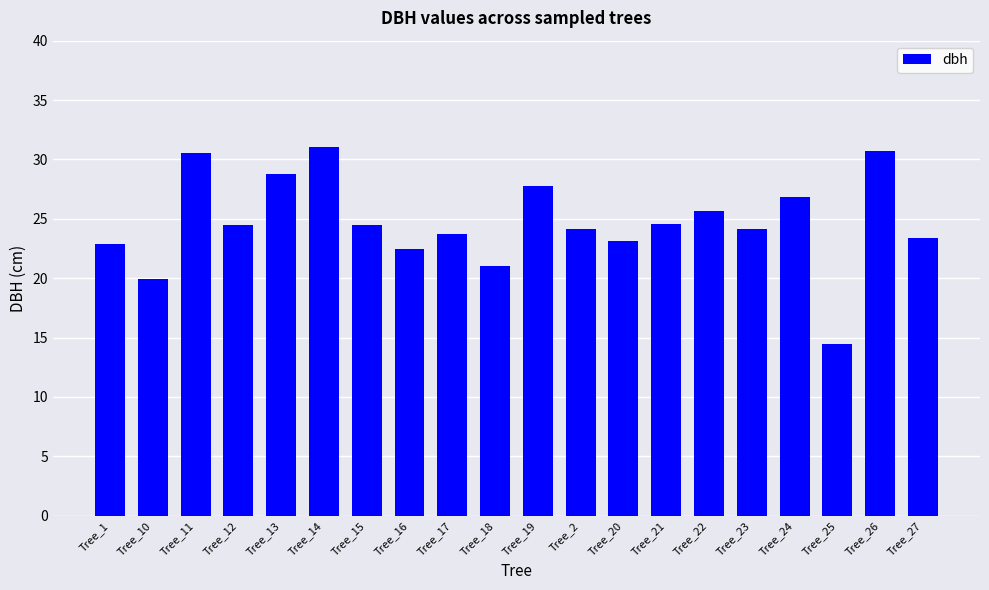

What is the difference between the maximum and second lowest values?

11.1